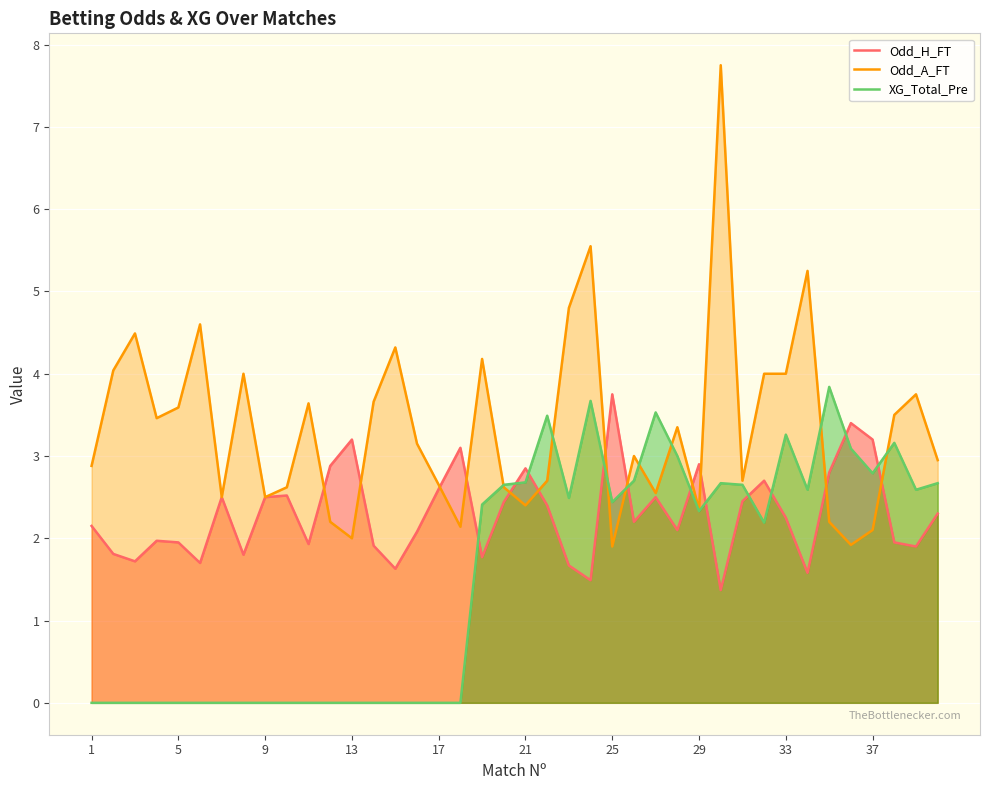

How many interior local valleys does the Odd_A_FT series have?

11